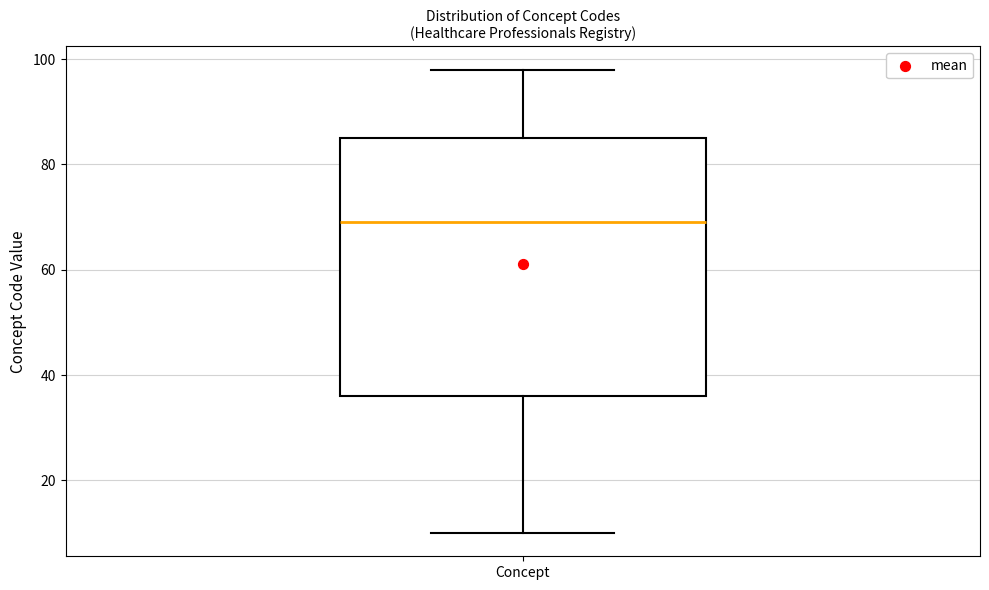

Read this box plot against the y-axis: the position of the median line, the range covered by the box, and the ends of both whiskers. The values are not printed on the chart, so give them approximately, as read against the axis.

median 70, box 36 to 86, whiskers 10 to 98